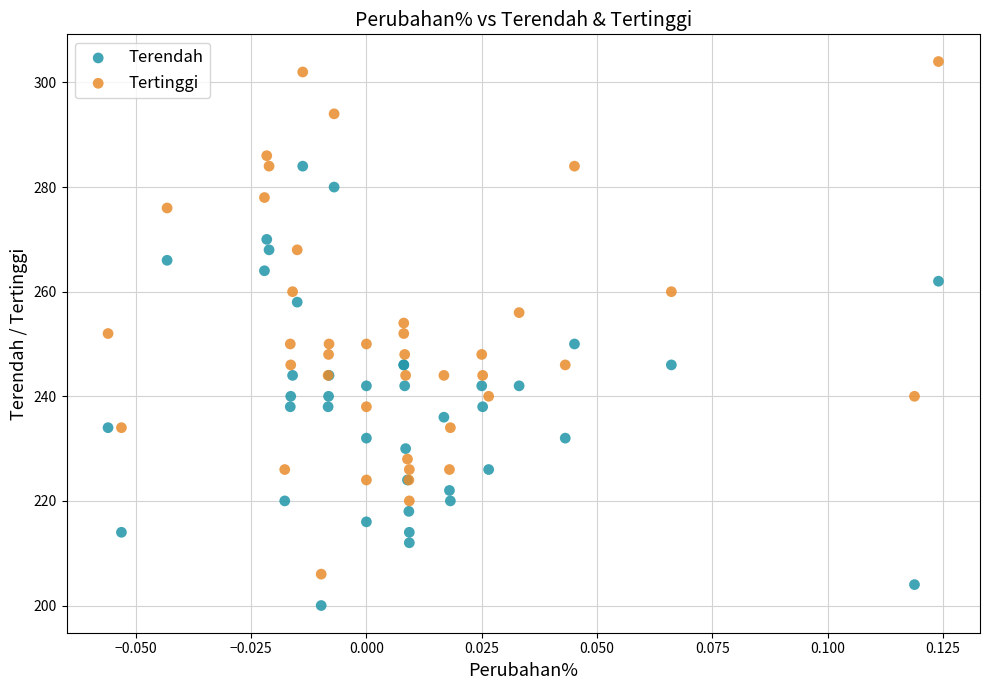

What are all the series names shown in the legend?

Terendah, Tertinggi